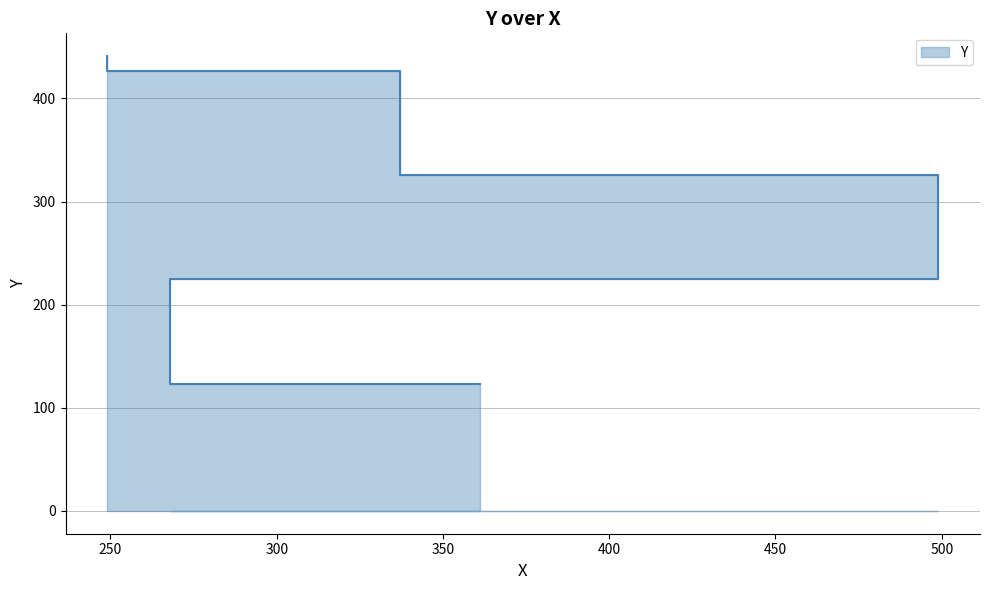

Rank the categories by value from highest to lowest.

249, 337, 499, 268, 361